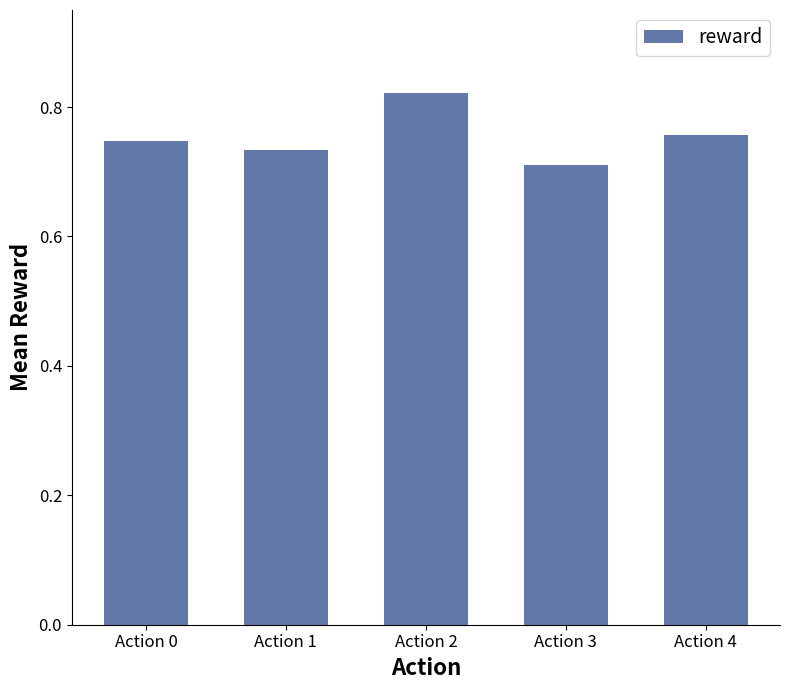

What is the sum of all values?

3.8